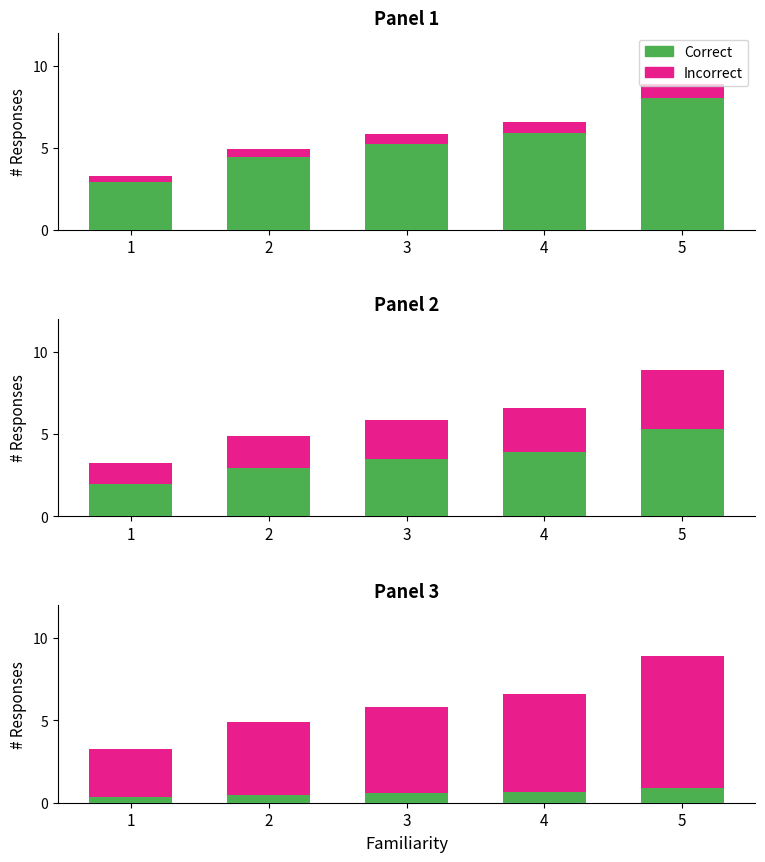

At which category is the sum across all series the highest?

5